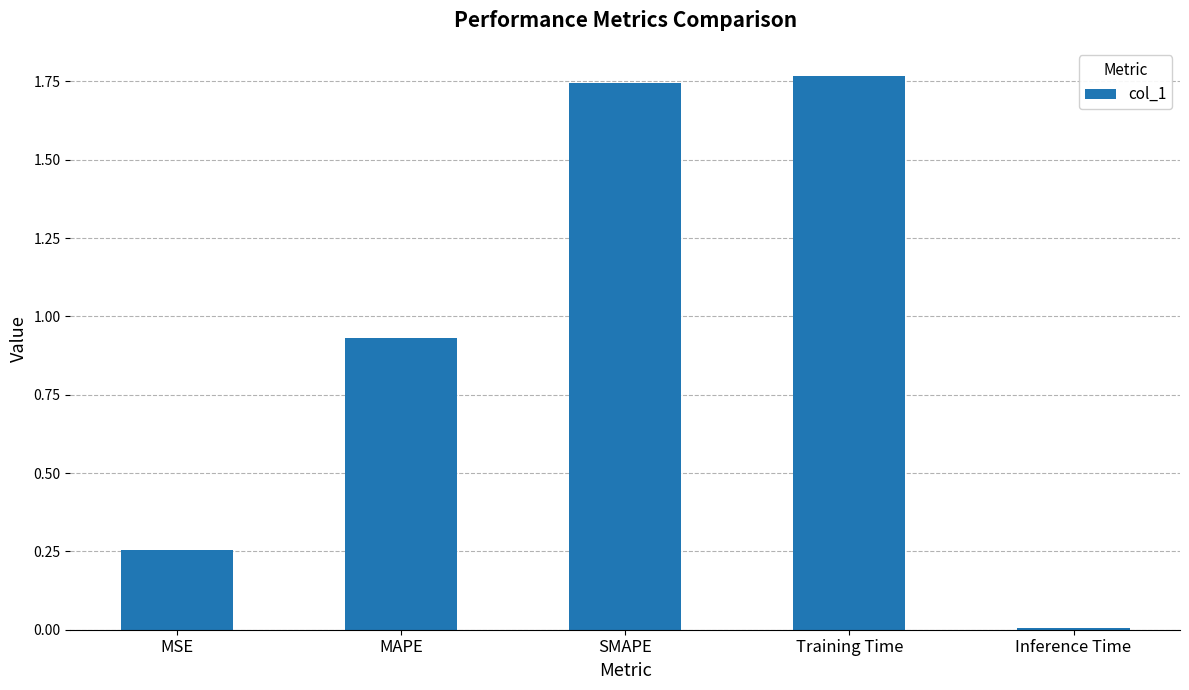

What is the sum of the values at MSE and SMAPE?

2.0